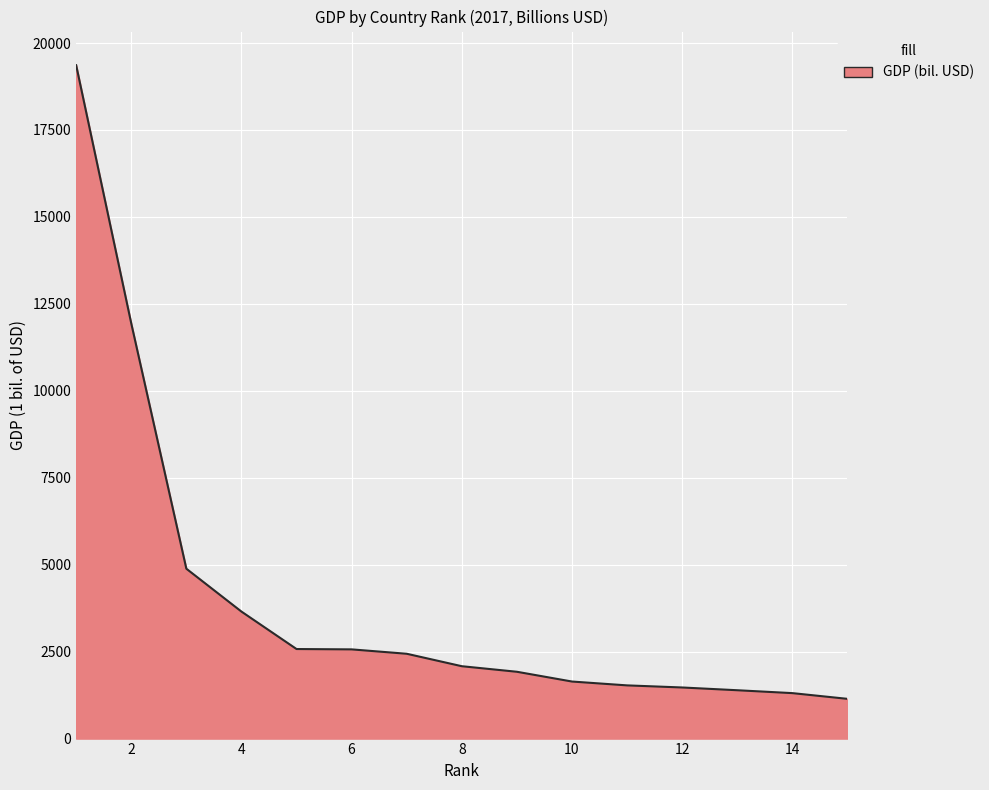

How many lines are shown in the chart?

1